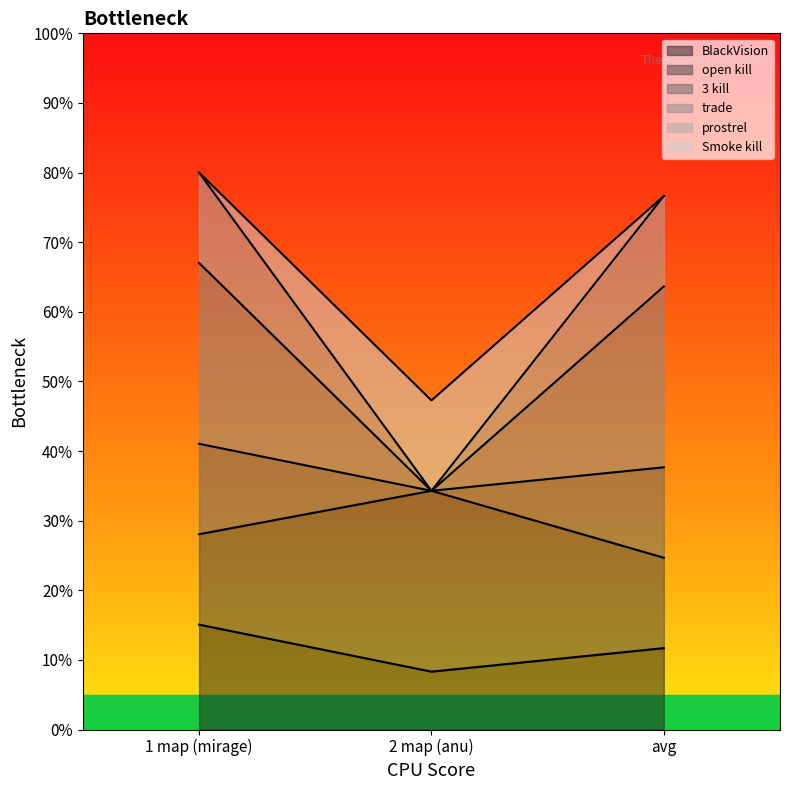

What is the lowest value of the open kill series?

34.3